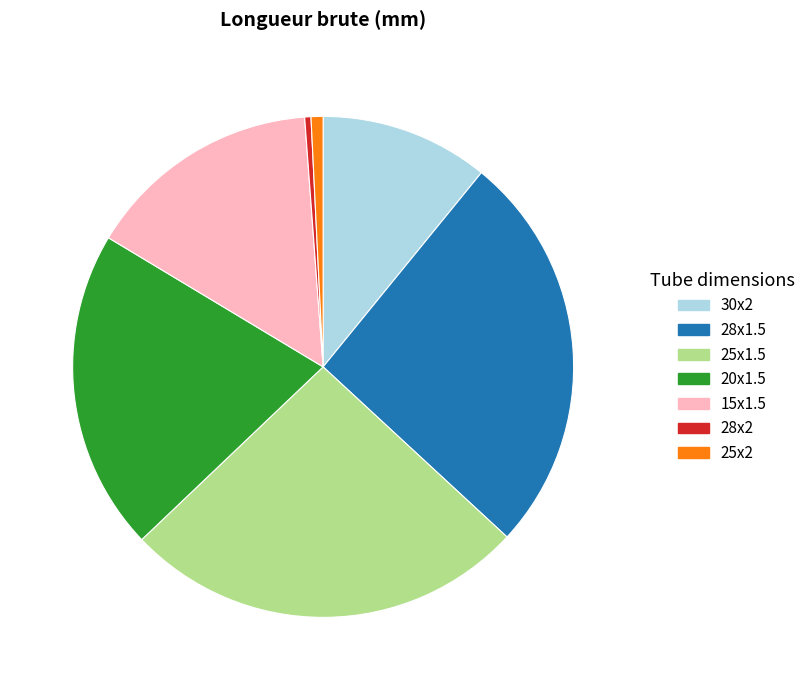

Is the sum of 20x1.5 and 15x1.5 greater than half?

No